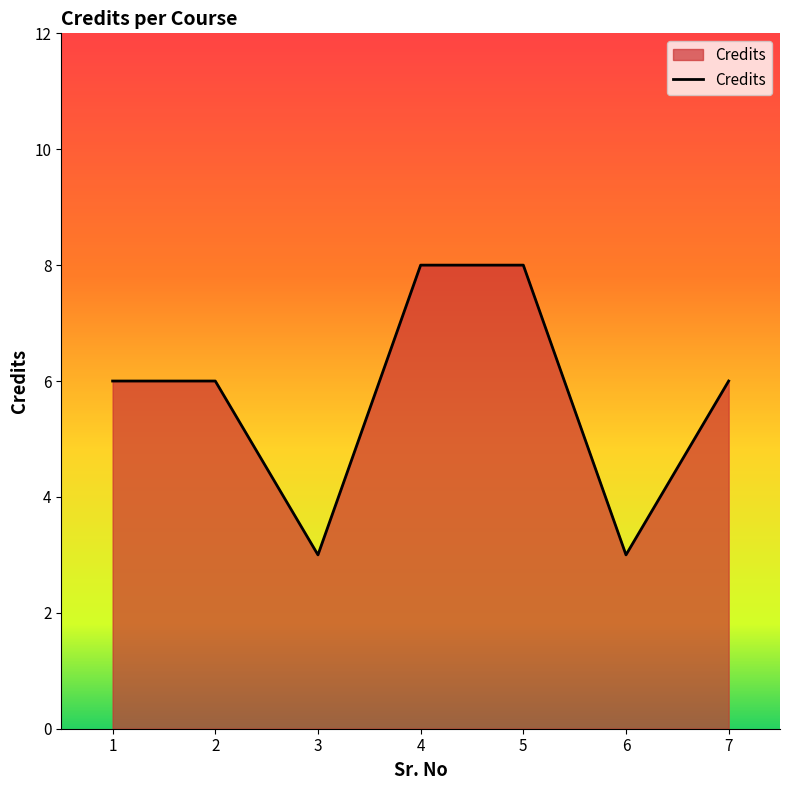

Reading left to right, extract all data points from this chart.

6	6	3	8	8	3	6